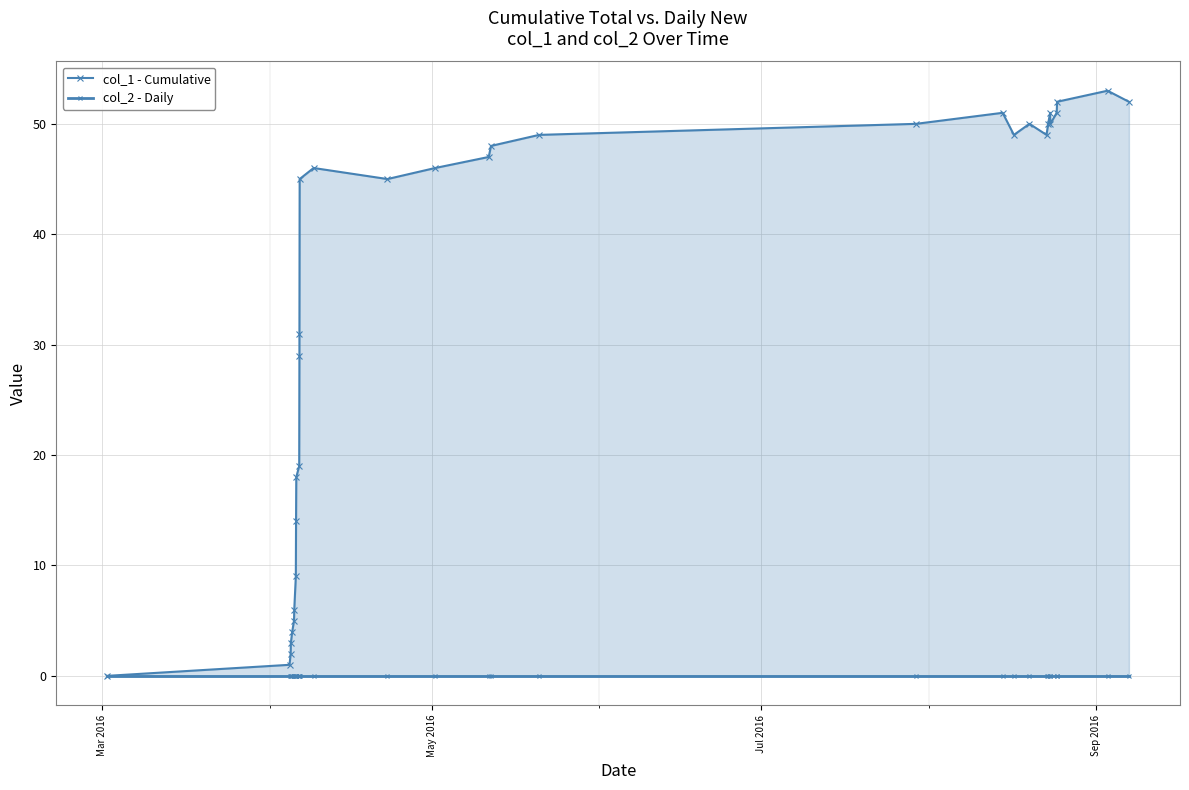

Reading left to right, what are all the values shown in this chart?

col_1 - Cumulative: 0	1	2	3	4	5	6	9	14	18	19	29	31	45	46	45	46	47	48	49	50	51	49	50	49	50	51	50	51	52	53	52
col_2 - Daily: 0	0	0	0	0	0	0	0	0	0	0	0	0	0	0	0	0	0	0	0	0	0	0	0	0	0	0	0	0	0	0	0